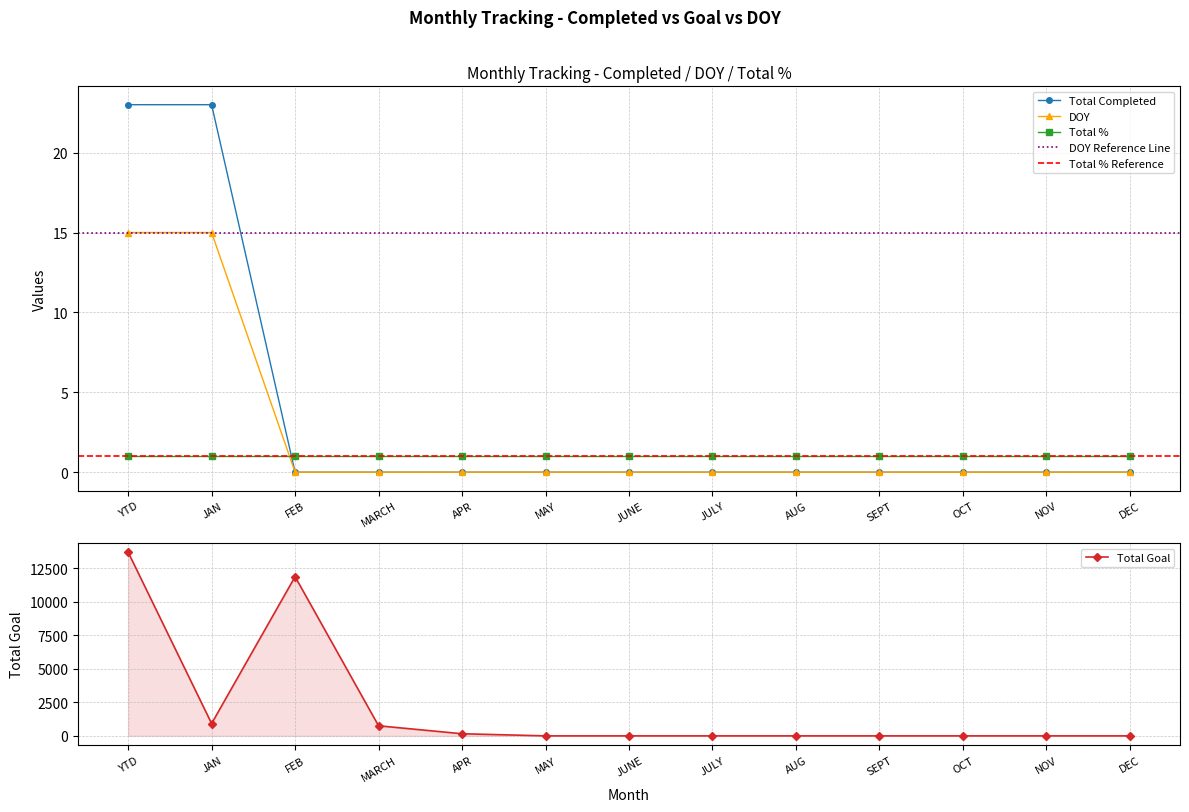

What is the sum of all Total Completed values?

46